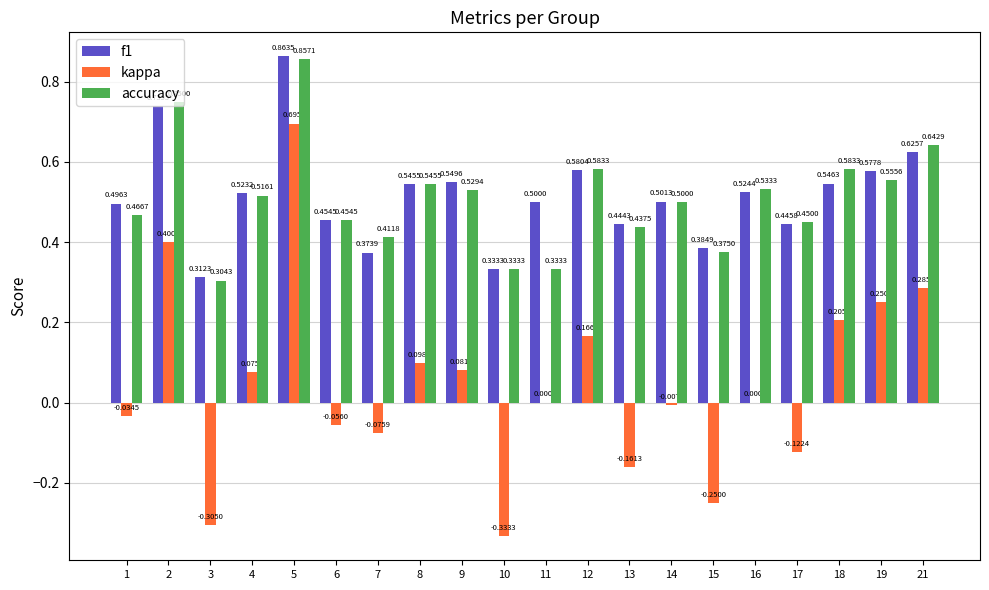

What is the sum of the kappa values at 5 and 3?

0.4